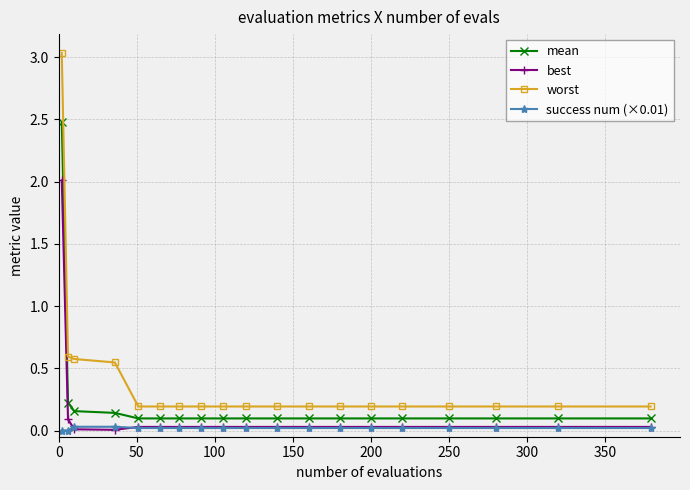

What is the highest value of the mean series?

2.5